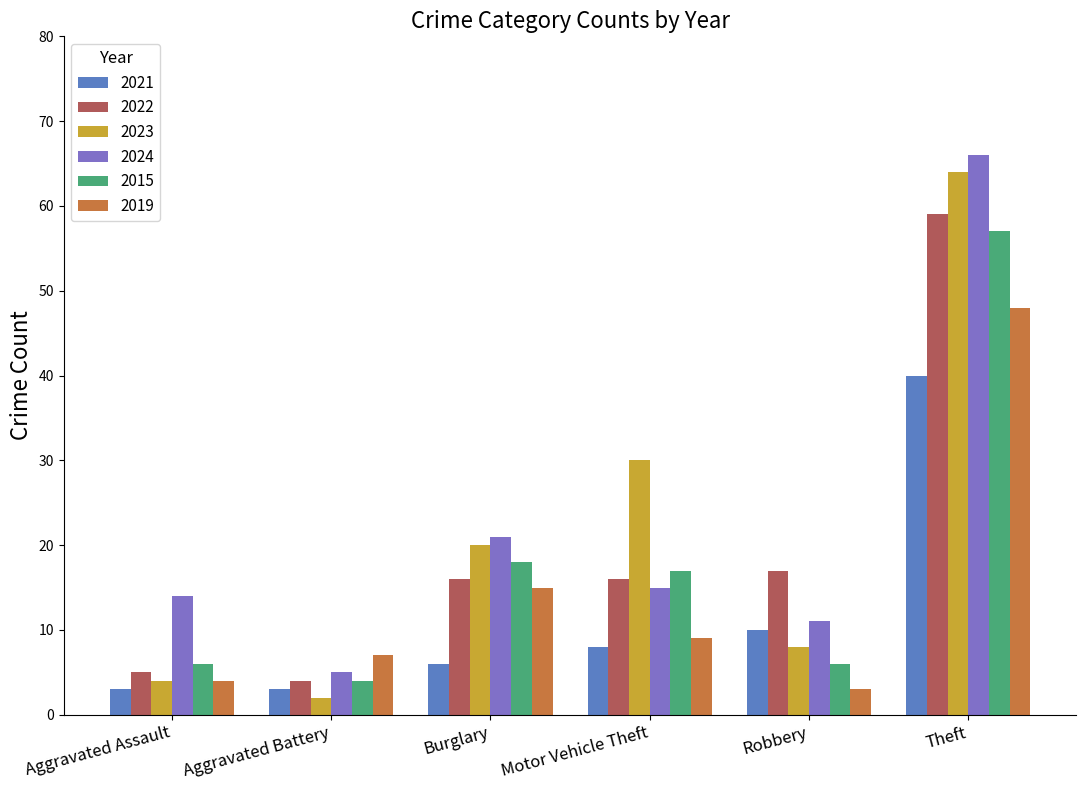

What is the difference between the second highest and second lowest values in the 2021 series?

7